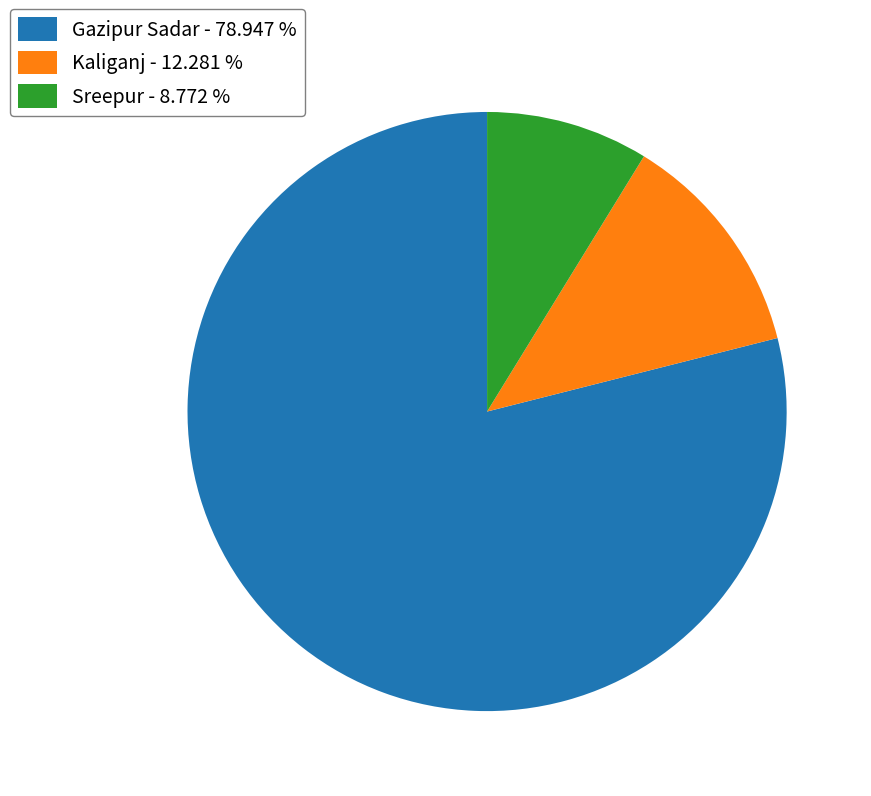

Approximately how many times larger is the value at Sreepur compared to Kaliganj?

0.7